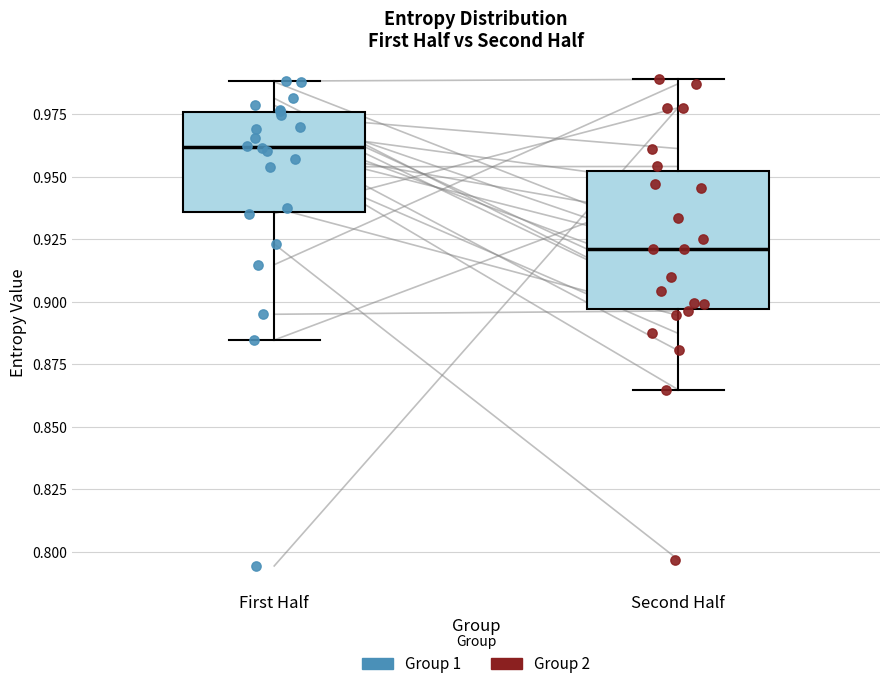

Reading left to right, transcribe this box plot: for each box, give where its median line is, the range the box spans, and where its two whiskers end, as read against the y-axis. The values are not printed on the chart, so give them approximately, as read against the axis.

First Half: median 0.960, box 0.935 to 0.975, whiskers 0.885 to 0.990
Second Half: median 0.920, box 0.895 to 0.950, whiskers 0.865 to 0.990